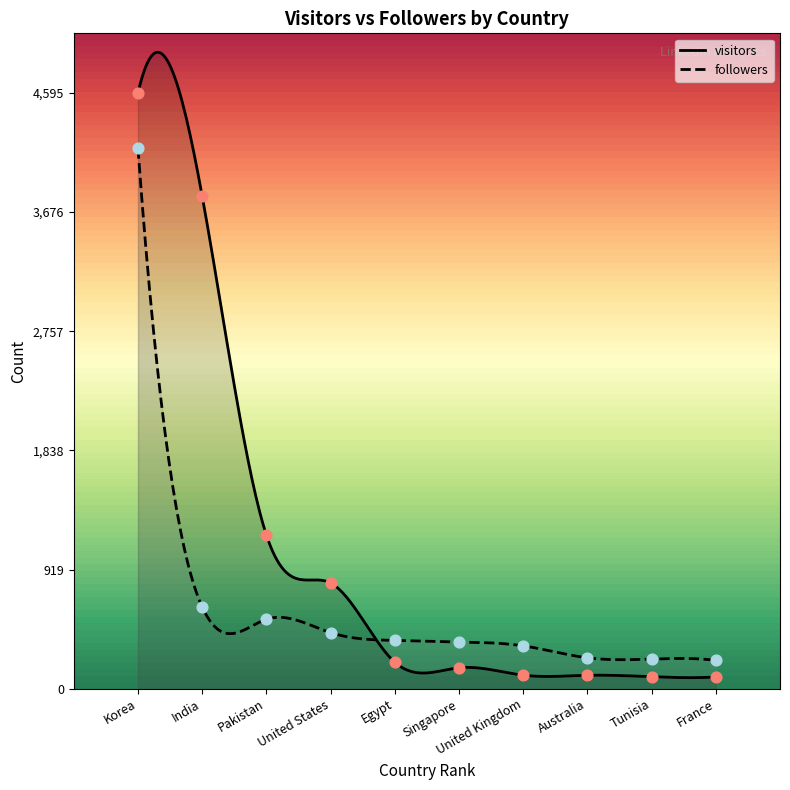

What is the total value across all series at India?

4430